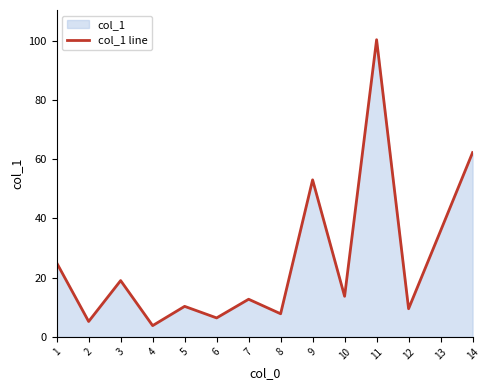

At which category does the data reach its first local valley?

2